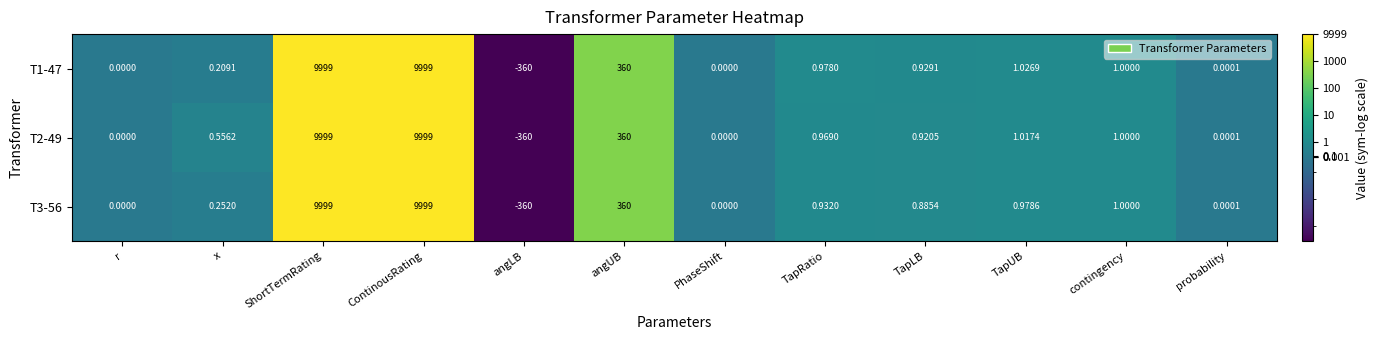

Which series has the largest total across all categories?

T2-49